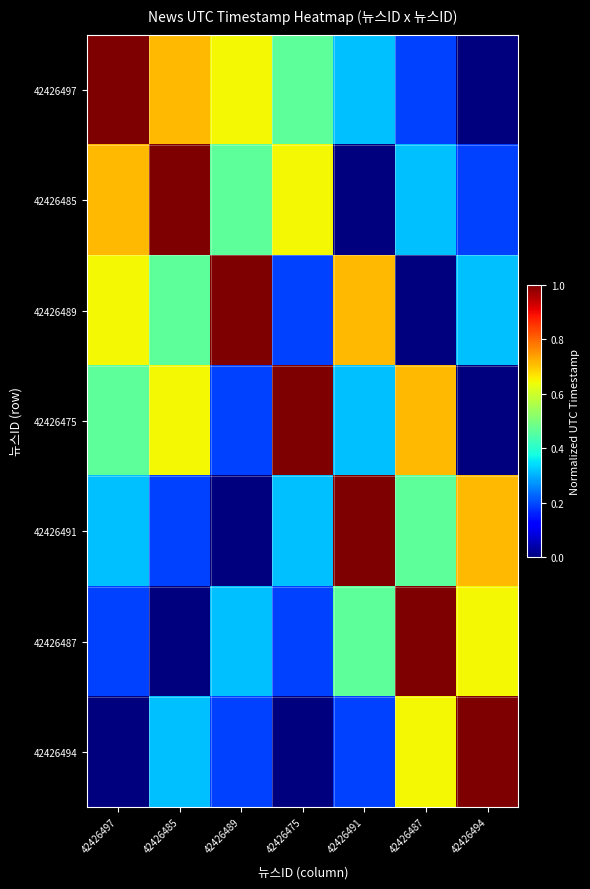

Reading right to left, transcribe all the data shown in this chart.

42426497: 42426494=0.0	42426487=0.2	42426491=0.3	42426475=0.5	42426489=0.6	42426485=0.7	42426497=1.0
42426485: 42426494=0.2	42426487=0.3	42426491=0.0	42426475=0.6	42426489=0.5	42426485=1.0	42426497=0.7
42426489: 42426494=0.3	42426487=0.0	42426491=0.7	42426475=0.2	42426489=1.0	42426485=0.5	42426497=0.6
42426475: 42426494=0.0	42426487=0.7	42426491=0.3	42426475=1.0	42426489=0.2	42426485=0.6	42426497=0.5
42426491: 42426494=0.7	42426487=0.5	42426491=1.0	42426475=0.3	42426489=0.0	42426485=0.2	42426497=0.3
42426487: 42426494=0.6	42426487=1.0	42426491=0.5	42426475=0.2	42426489=0.3	42426485=0.0	42426497=0.2
42426494: 42426494=1.0	42426487=0.6	42426491=0.2	42426475=0.0	42426489=0.2	42426485=0.3	42426497=0.0